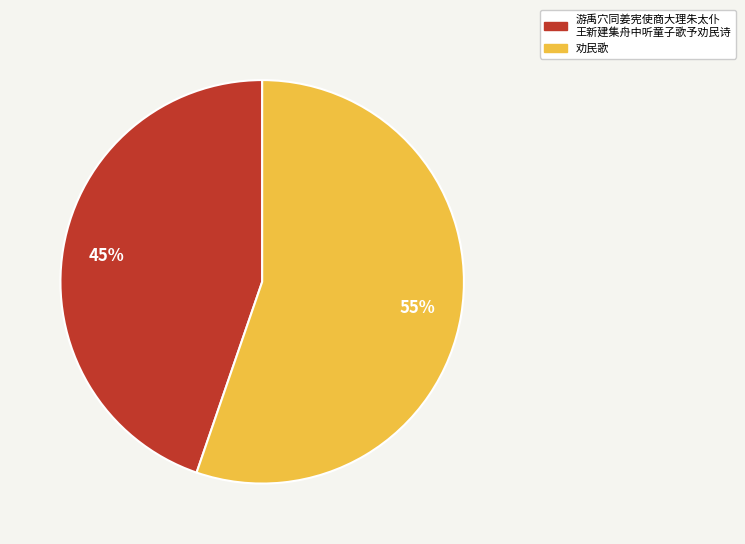

Does any single category account for the majority?

Yes